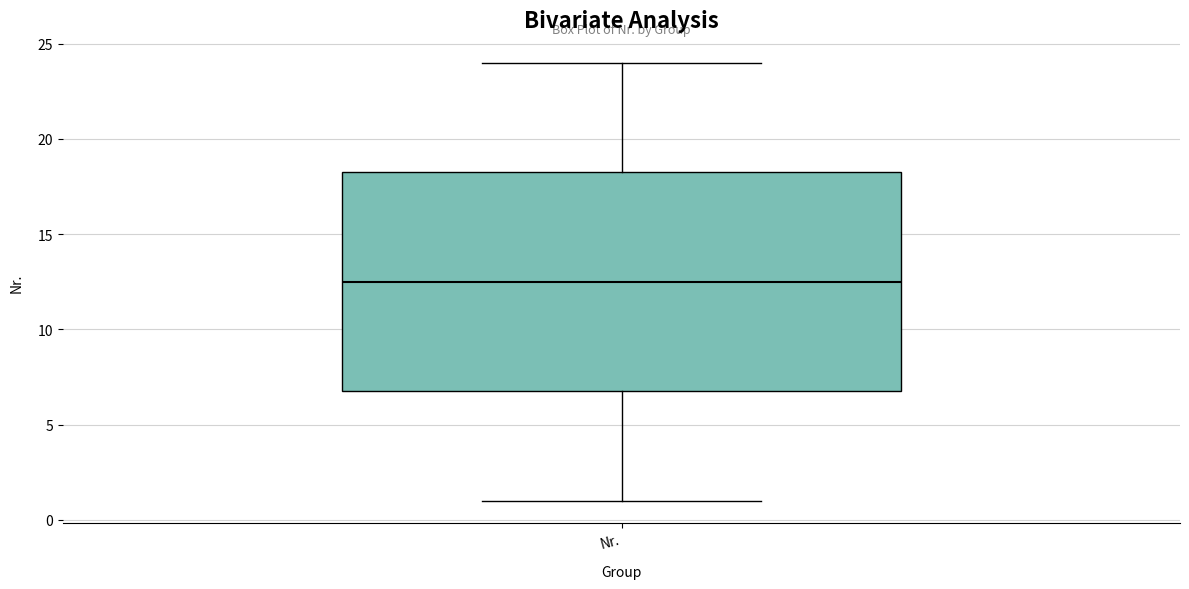

Transcribe this box plot: give where the median line is, the range the box spans, and where the two whiskers end, as read against the y-axis. The values are not printed on the chart, so give them approximately, as read against the axis.

median 12.5, box 7.0 to 18.5, whiskers 1.0 to 24.0